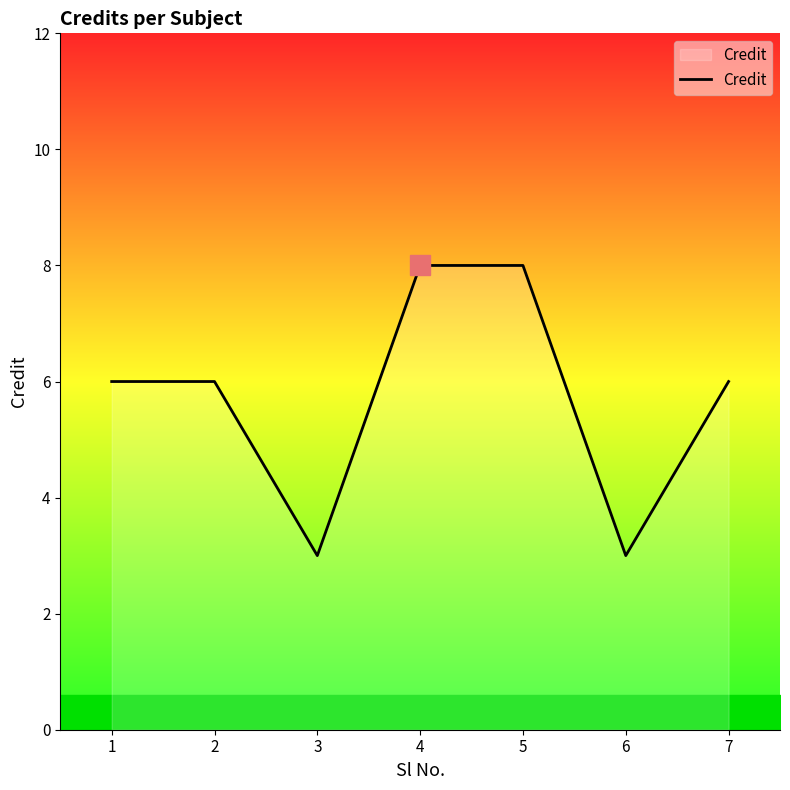

Reading left to right, what are all the values shown in this chart?

1=6	2=6	3=3	4=8	5=8	6=3	7=6